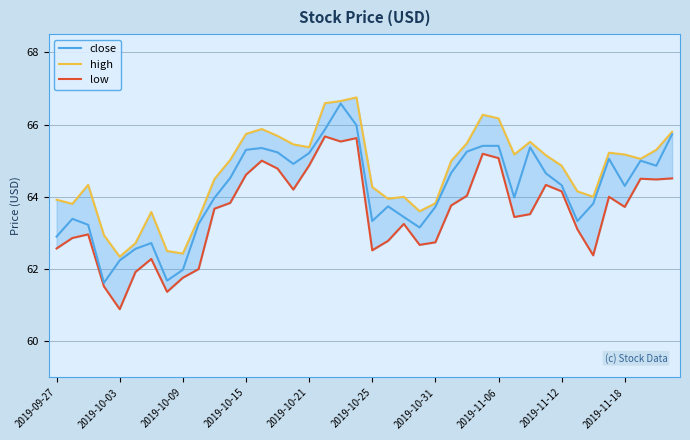

Which series has the largest range (max minus min)?

close